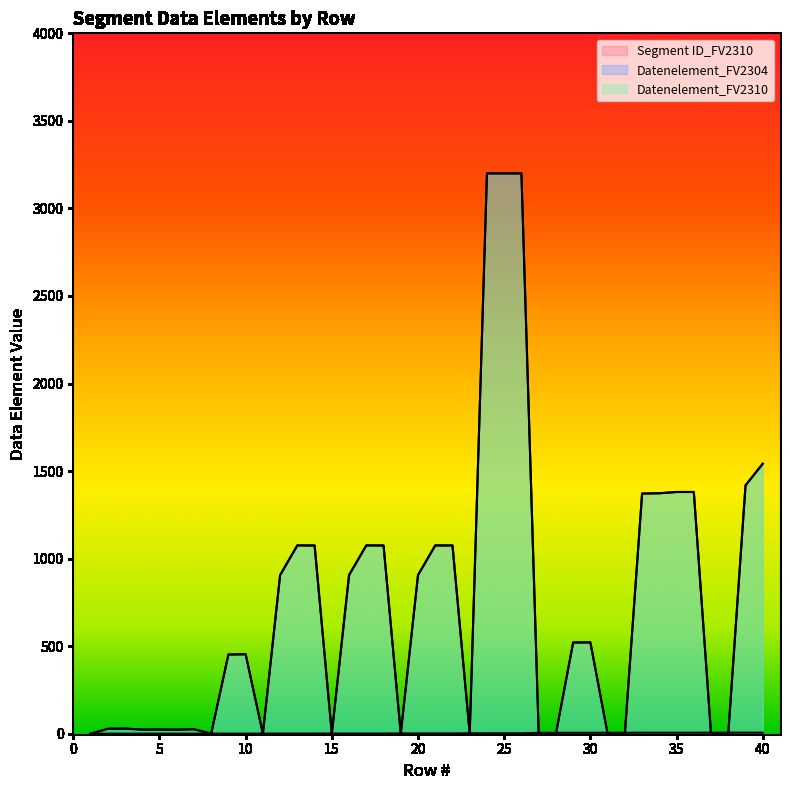

How many intersections are there between Datenelement_FV2310 and Segment ID_FV2310?

17